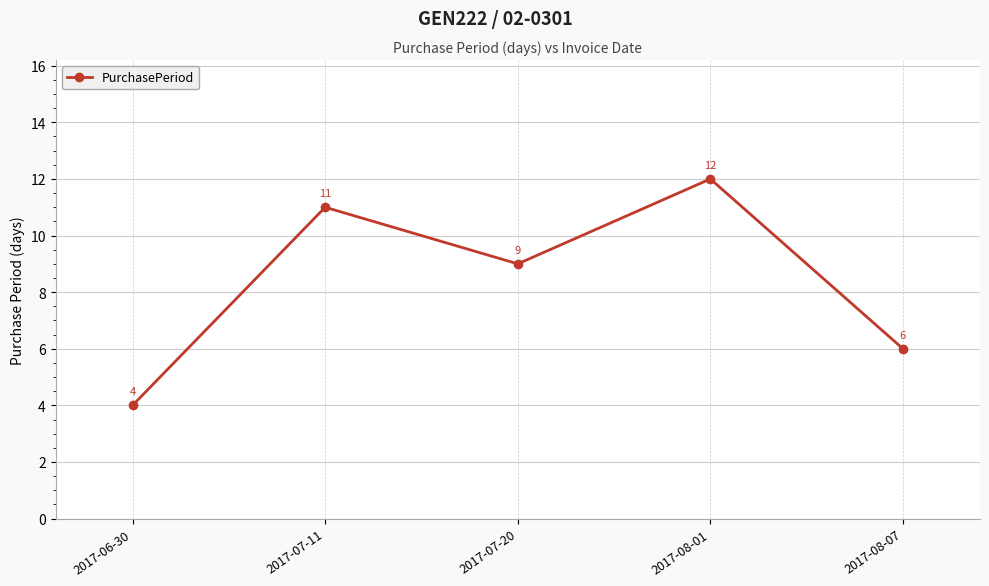

At which label does the data first exceed 9?

2017-07-11